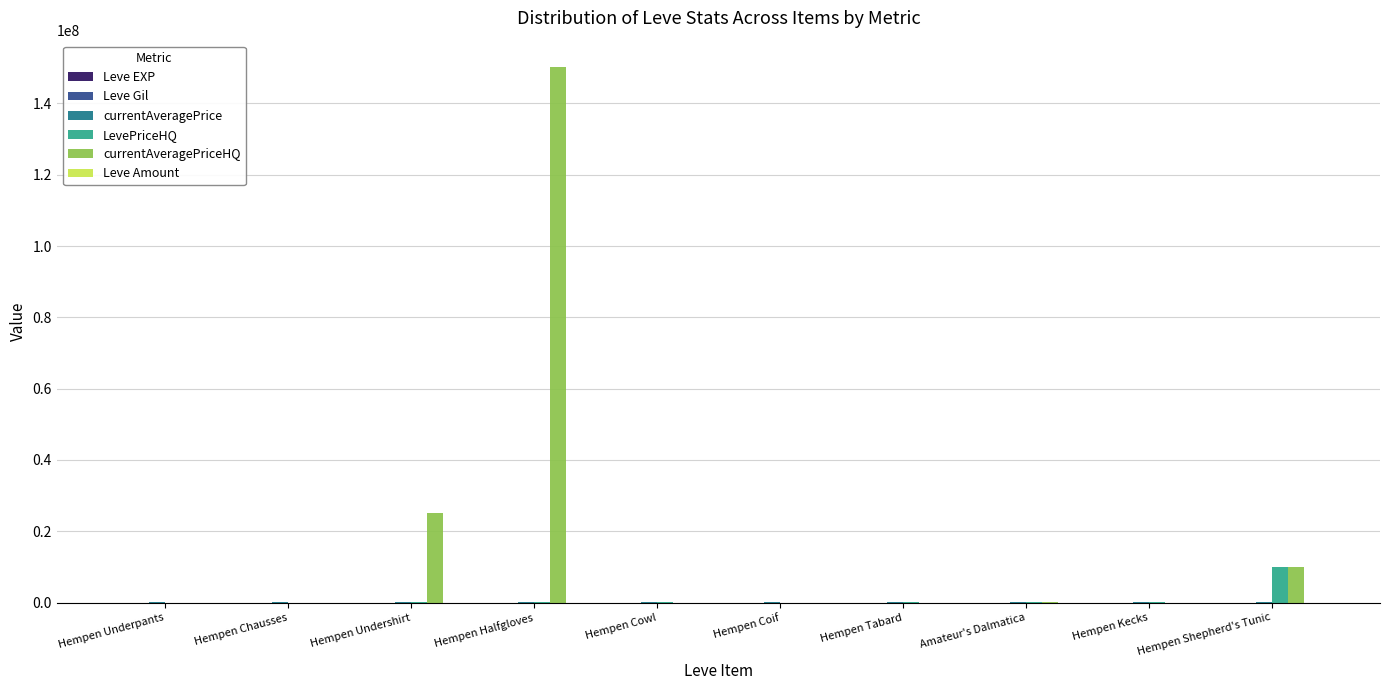

What is the maximum value shown in the chart?

150100000